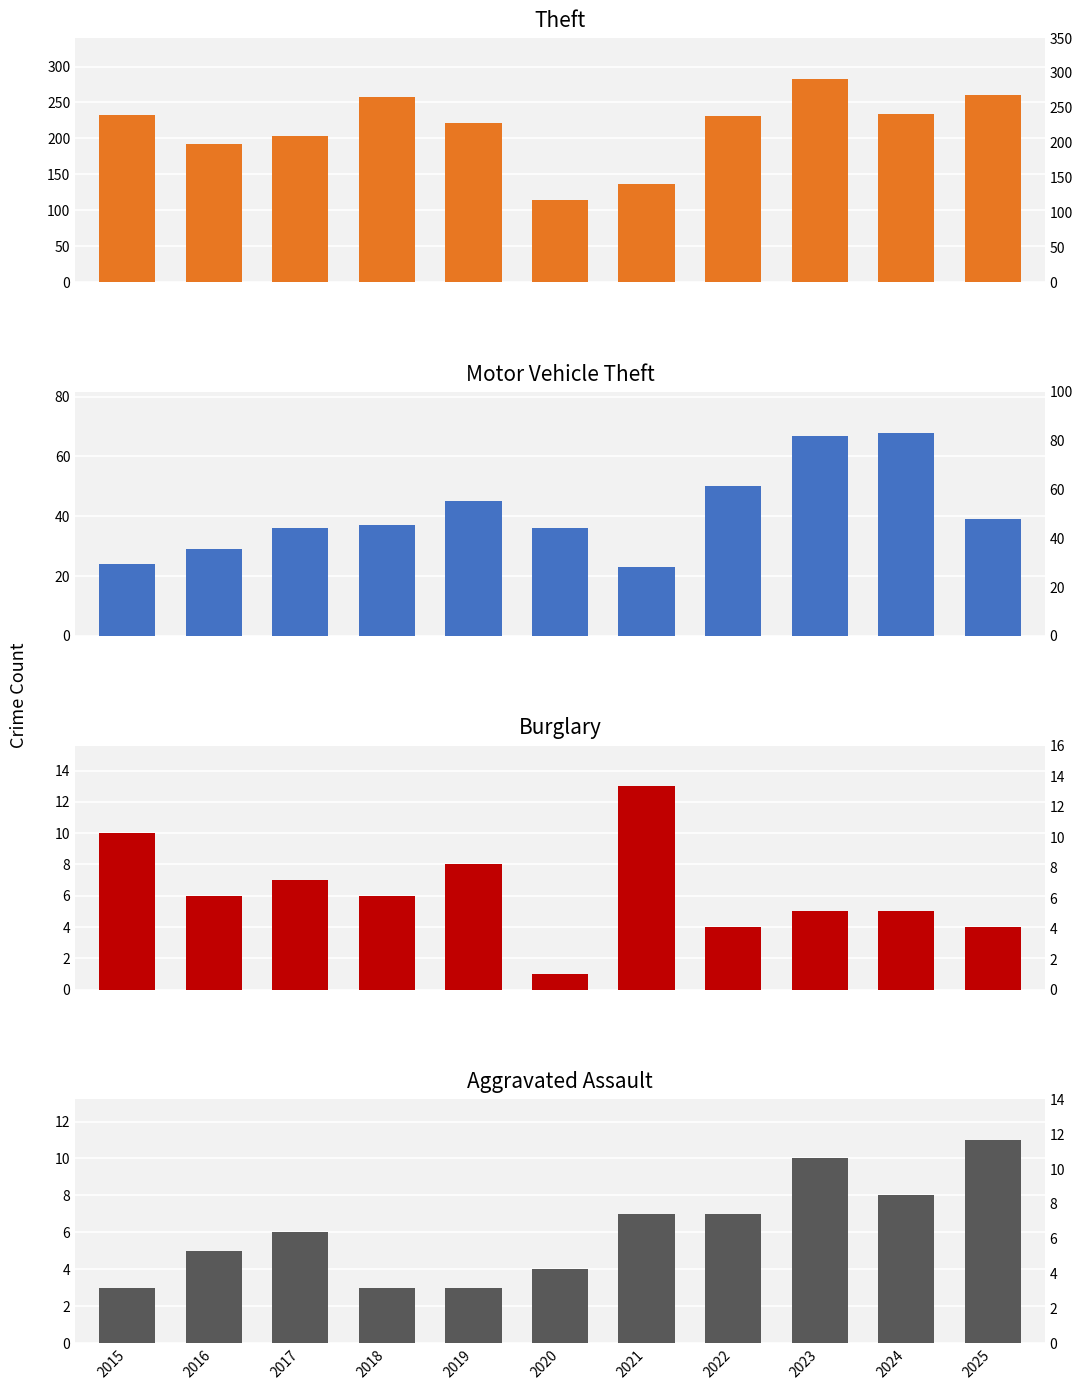

Rank the series by their maximum value, from highest to lowest.

Theft, Motor Vehicle Theft, Burglary, Aggravated Assault